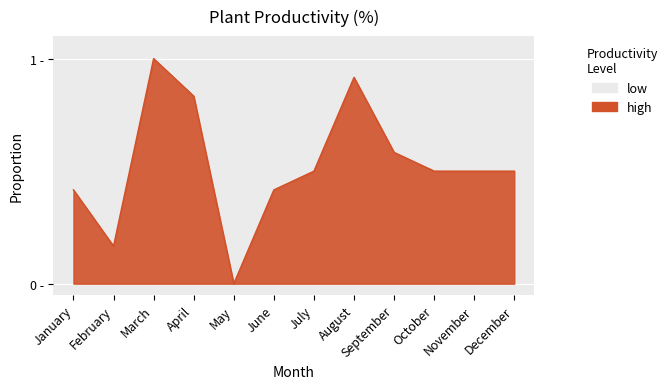

Reading right to left, extract all data points from this chart.

0.5	0.5	0.5	0.6	0.9	0.5	0.4	0.0	0.8	1.0	0.2	0.4